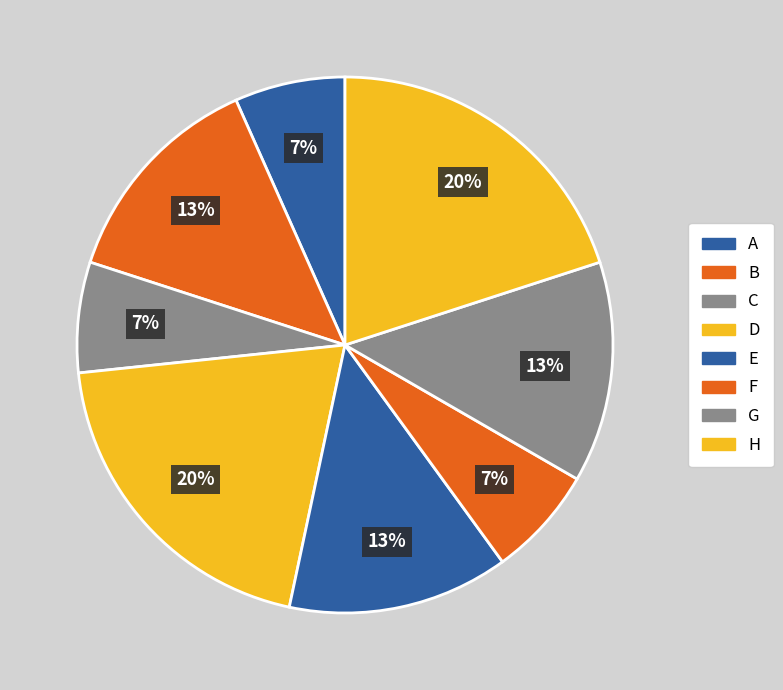

Does any single category account for the majority?

No